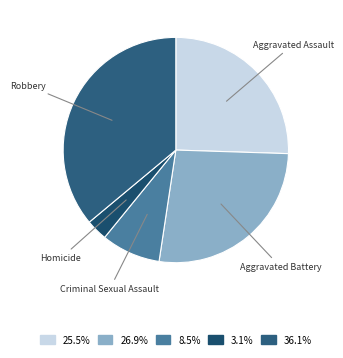

How many segments does this pie chart have?

5